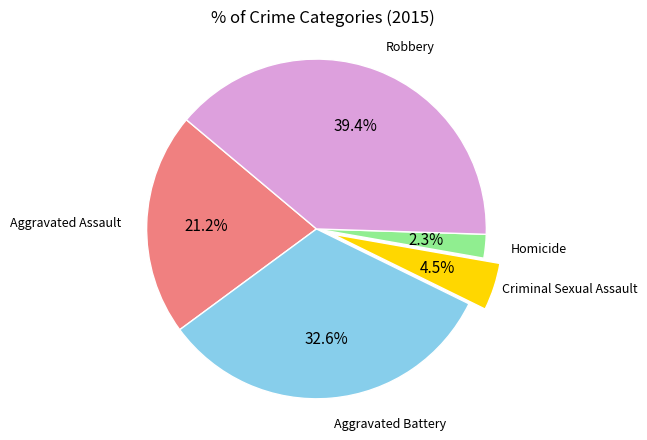

Is there a majority slice in this chart?

No